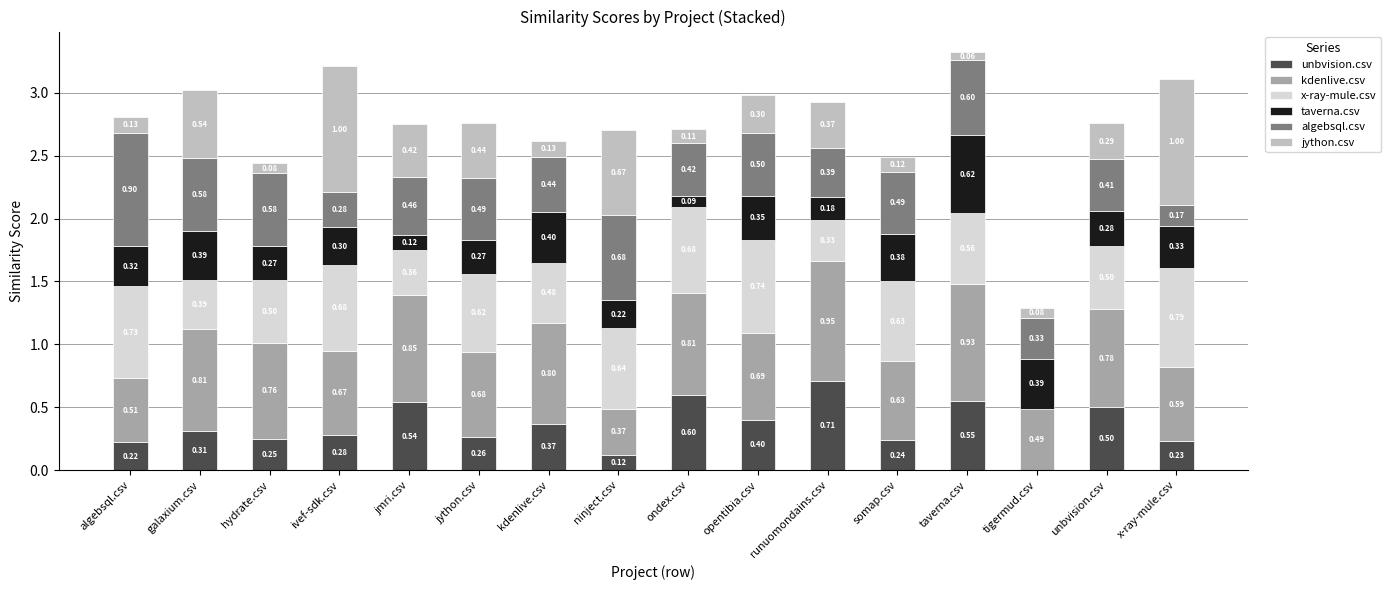

What is the sum of all unbvision.csv values?

5.6